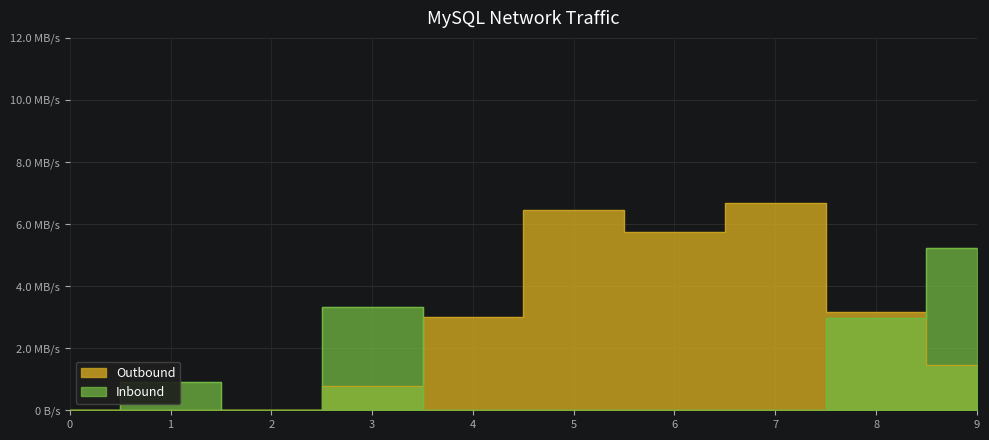

List the series in order of their overall mean, highest first.

Outbound, Inbound